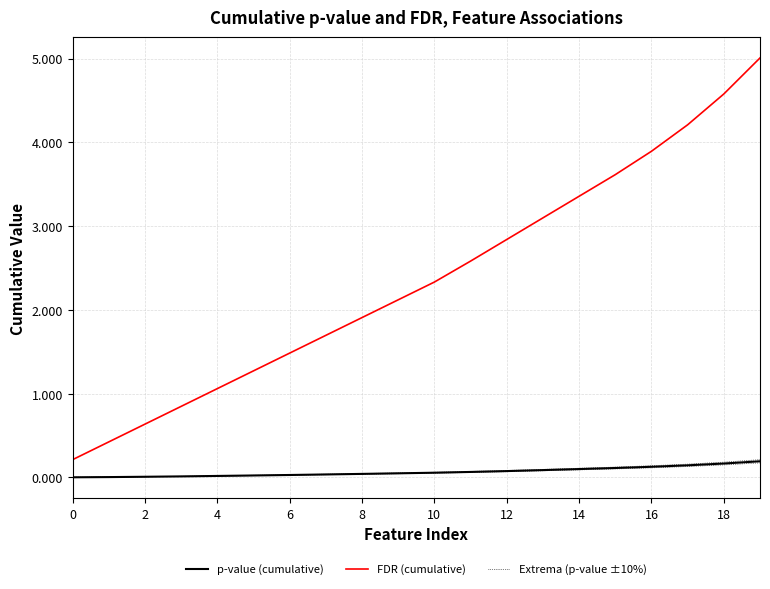

True or false: Extrema (p-value ±10%) and FDR (cumulative) cross at least once.

False